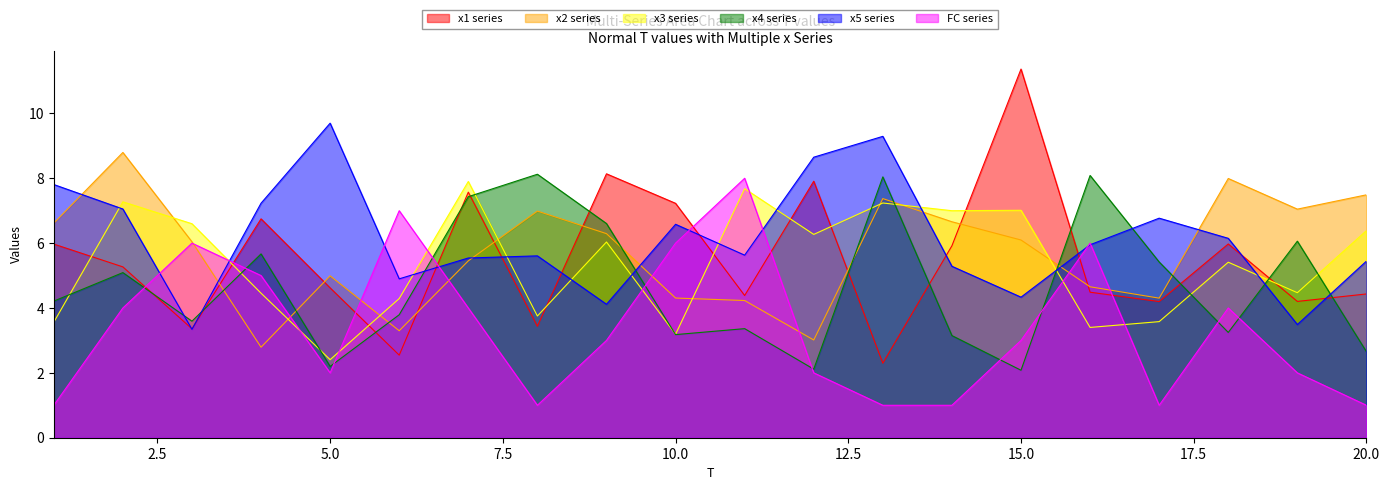

How many interior local peaks does the x1 series have?

6